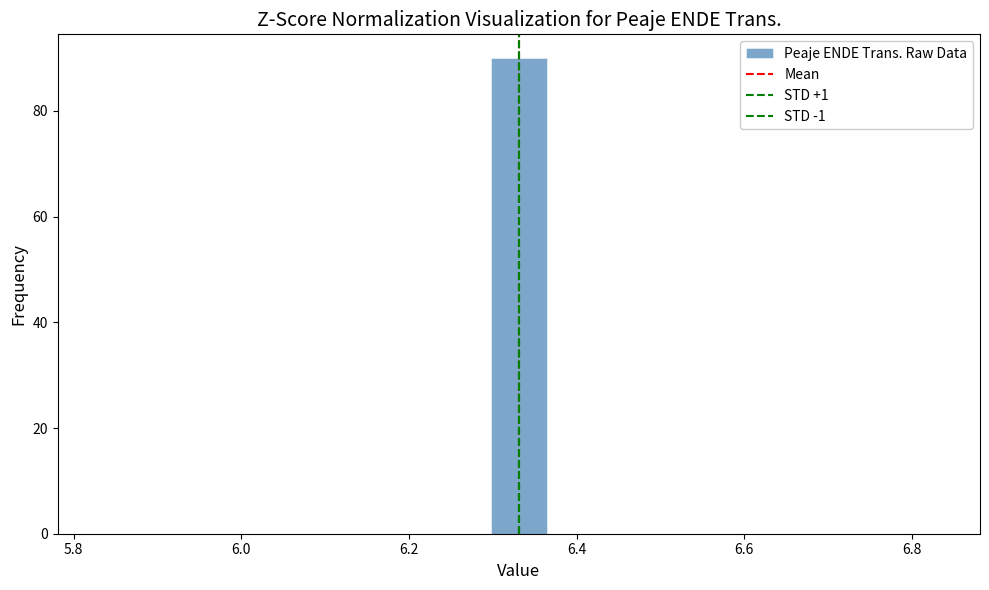

Around what value on the x-axis is the tallest bar? Give the approximate position of its centre, as read against the axis.

6.34